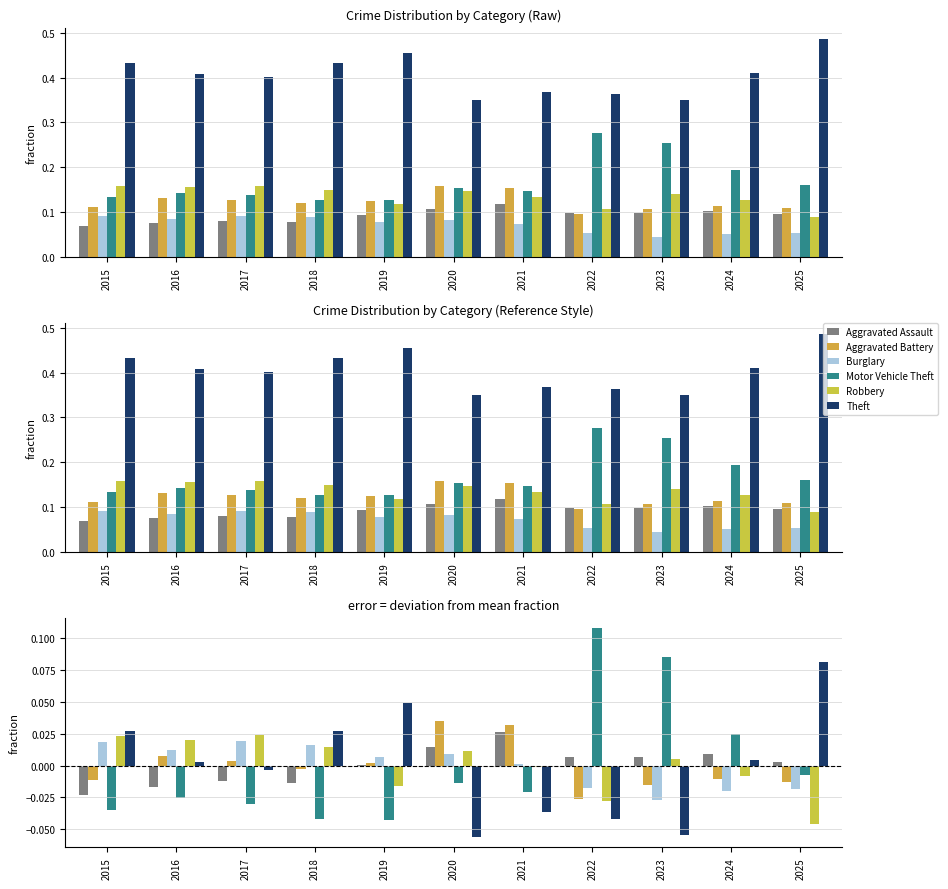

Does the chart contain stacked bars?

No